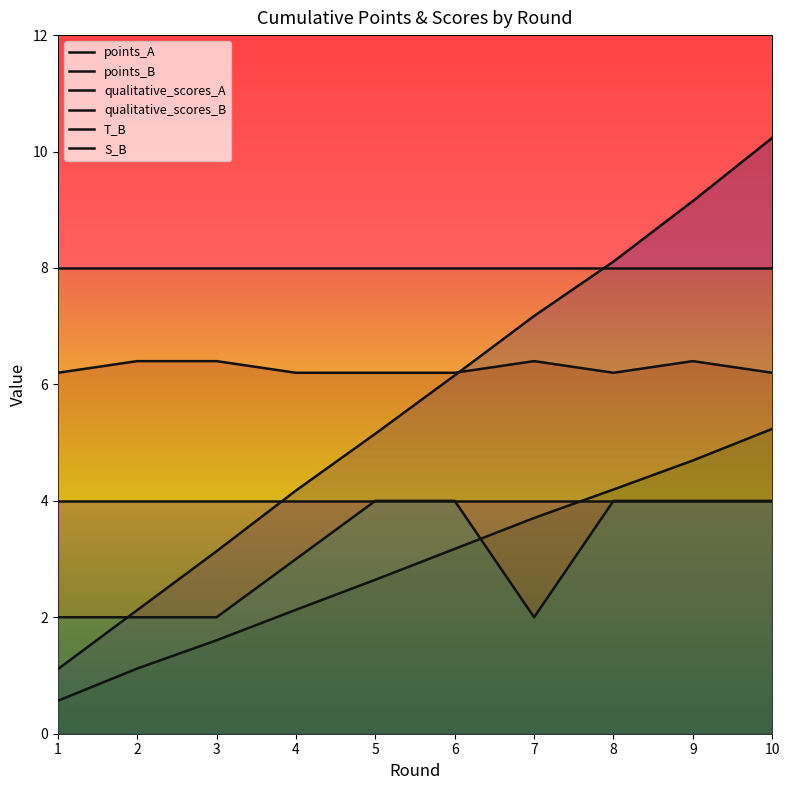

What is the value of the S_B point at the 8th from the left?

4.0